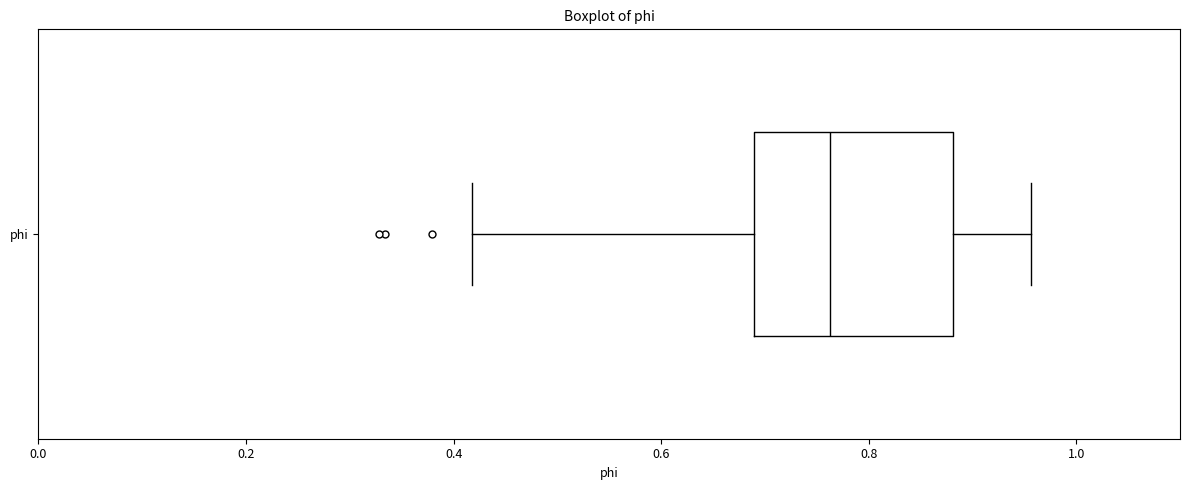

Where does the right whisker of the box for phi end on the x-axis? The values are not printed on the chart, so give them approximately, as read against the axis.

0.96